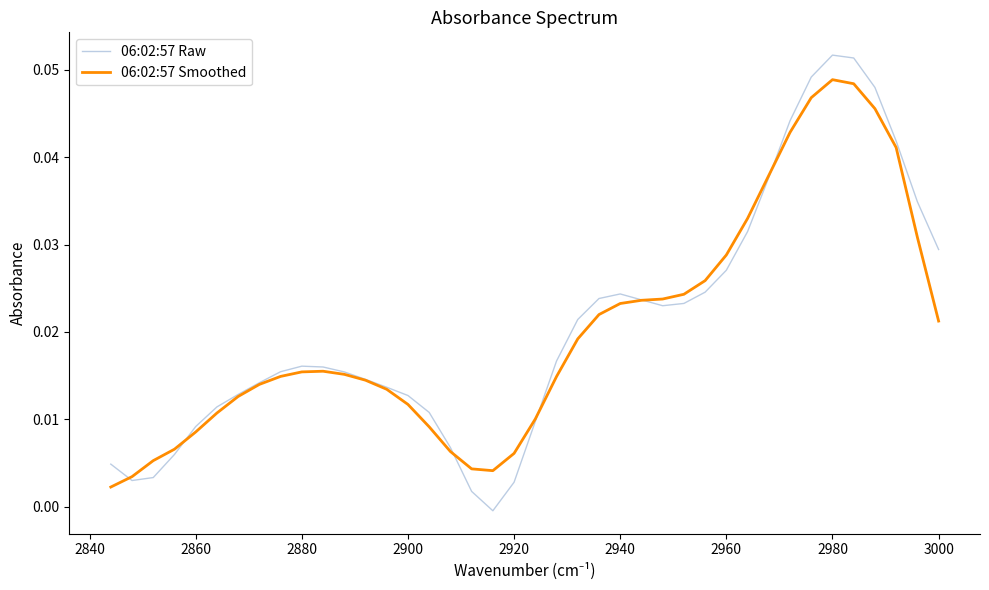

Reading left to right, extract all data points from this chart.

06:02:57 Raw: 0.0	0.0	0.0	0.0	0.1	0.1	0.0	0.0	0.0	0.0	0.0	0.0	0.0	0.0	0.0	0.0	0.0	0.0	0.0	0.0	0.0	-0.0	0.0	0.0	0.0	0.0	0.0	0.0	0.0	0.0	0.0	0.0	0.0	0.0	0.0	0.0	0.0	0.0	0.0	0.0
06:02:57 Smoothed: 0.0	0.0	0.0	0.0	0.0	0.0	0.0	0.0	0.0	0.0	0.0	0.0	0.0	0.0	0.0	0.0	0.0	0.0	0.0	0.0	0.0	0.0	0.0	0.0	0.0	0.0	0.0	0.0	0.0	0.0	0.0	0.0	0.0	0.0	0.0	0.0	0.0	0.0	0.0	0.0